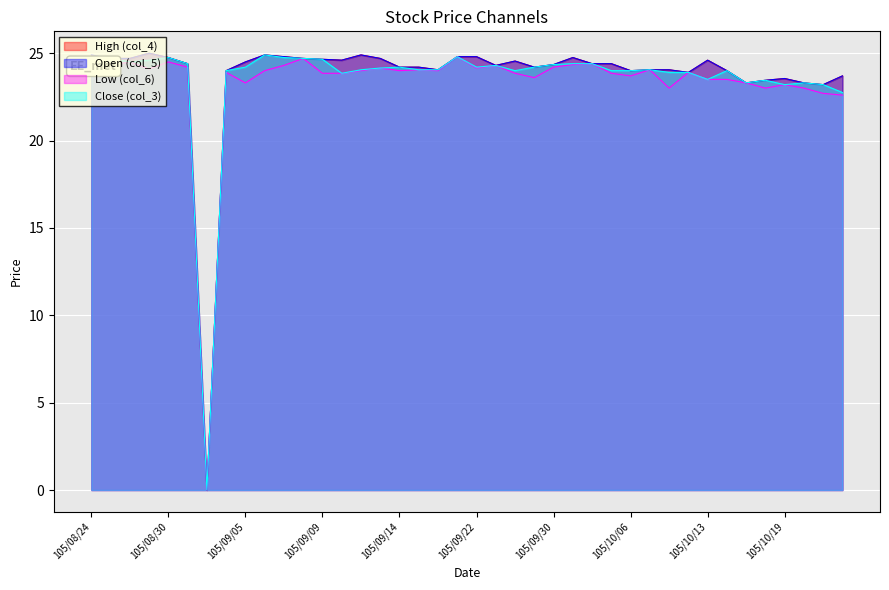

Which series has the largest range (max minus min)?

col_4